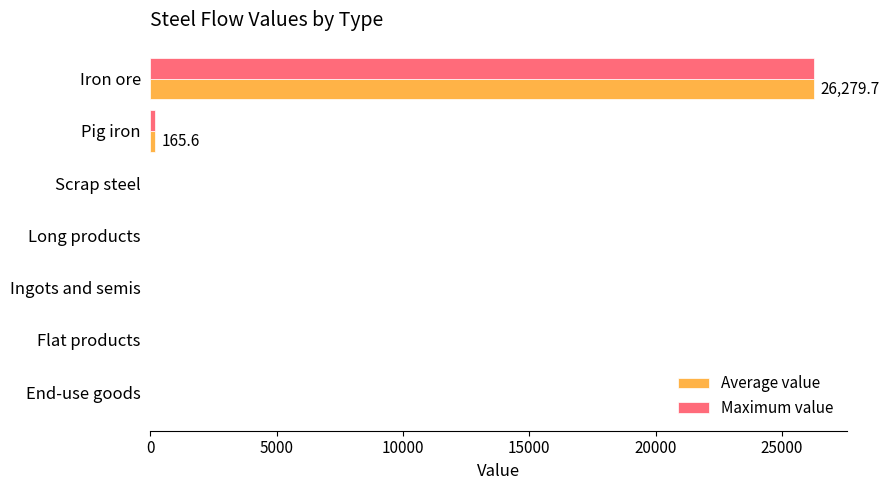

At which category is the sum across all series the highest?

Iron ore